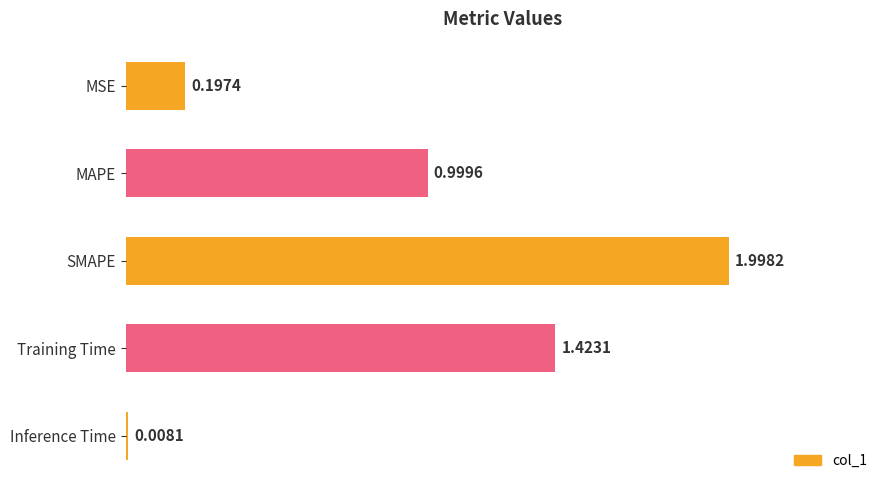

At which label is the value closest to 1?

MAPE